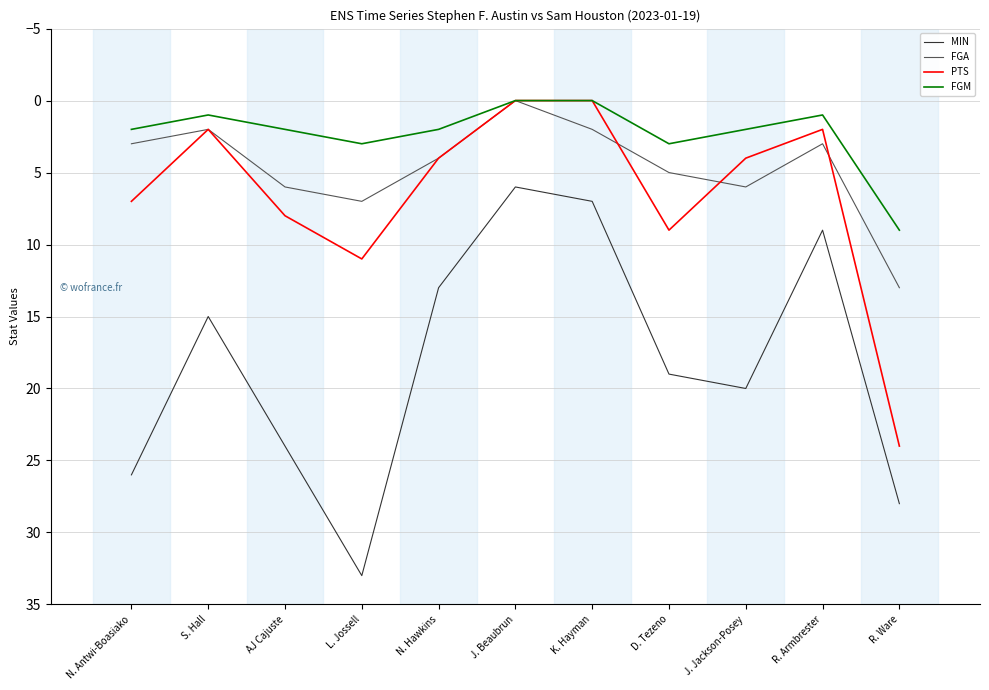

How many distinct data groups are displayed?

4